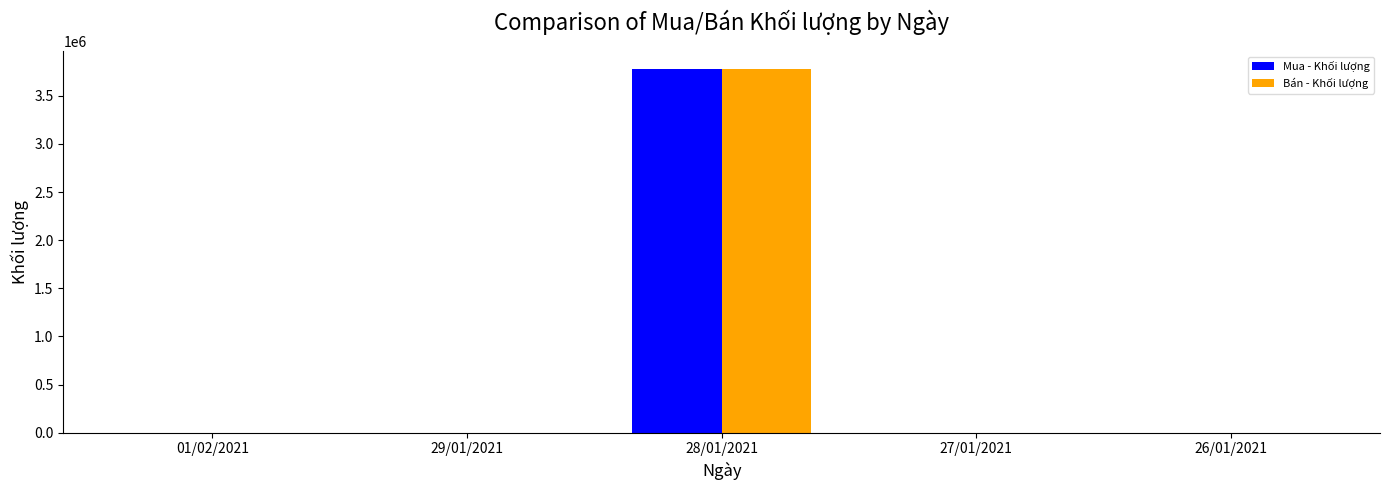

Reading right to left, transcribe all the data shown in this chart.

Mua - Khối lượng: 0	0	3774409	0	0
Bán - Khối lượng: 0	0	3774409	0	0